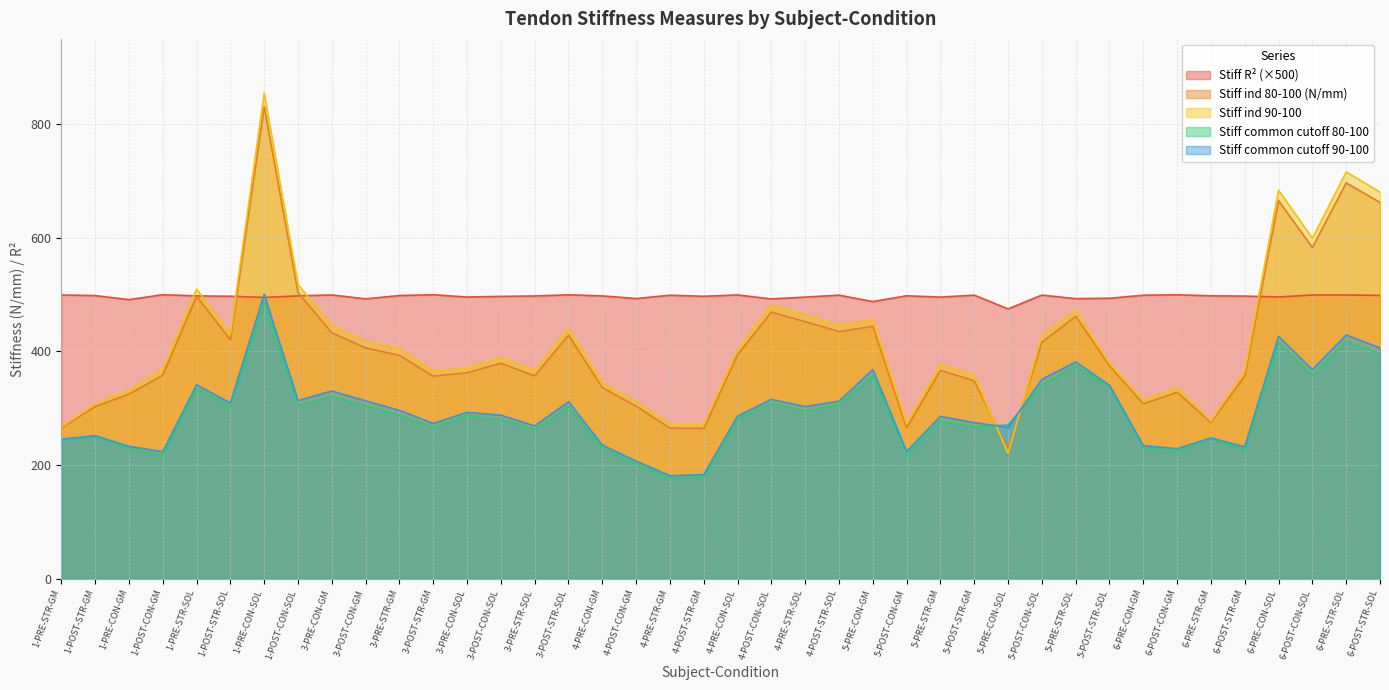

At which category does Stiff ind 90-100 reach its first local peak?

1-PRE-STR-SOL